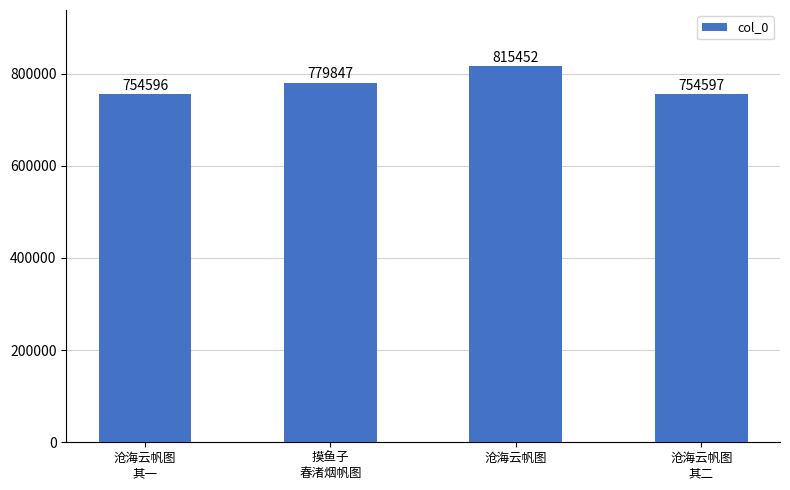

Reading left to right, what are all the values shown in this chart?

754596	779847	815452	754597